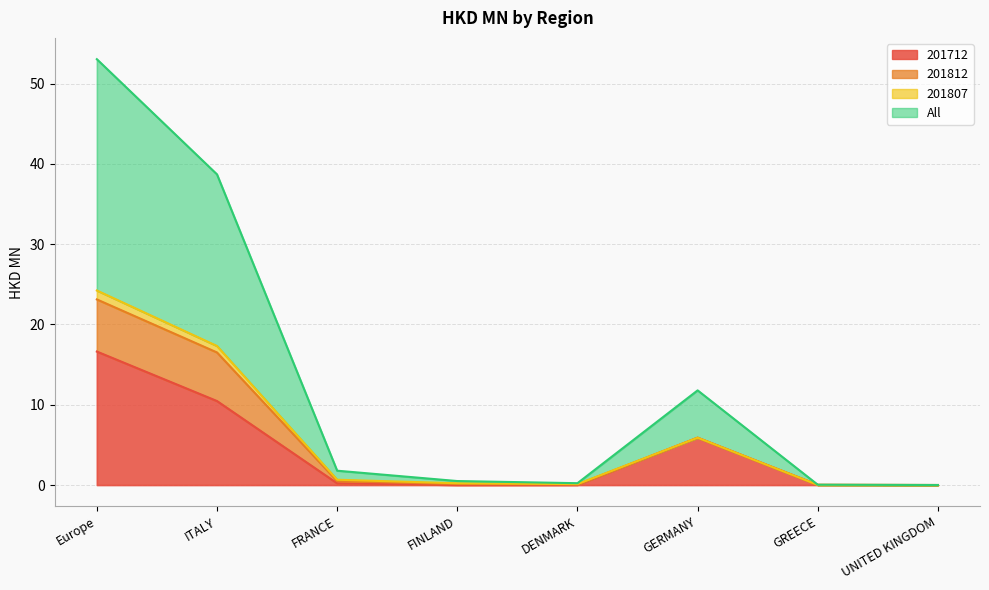

How many interior local valleys does the All series have?

1